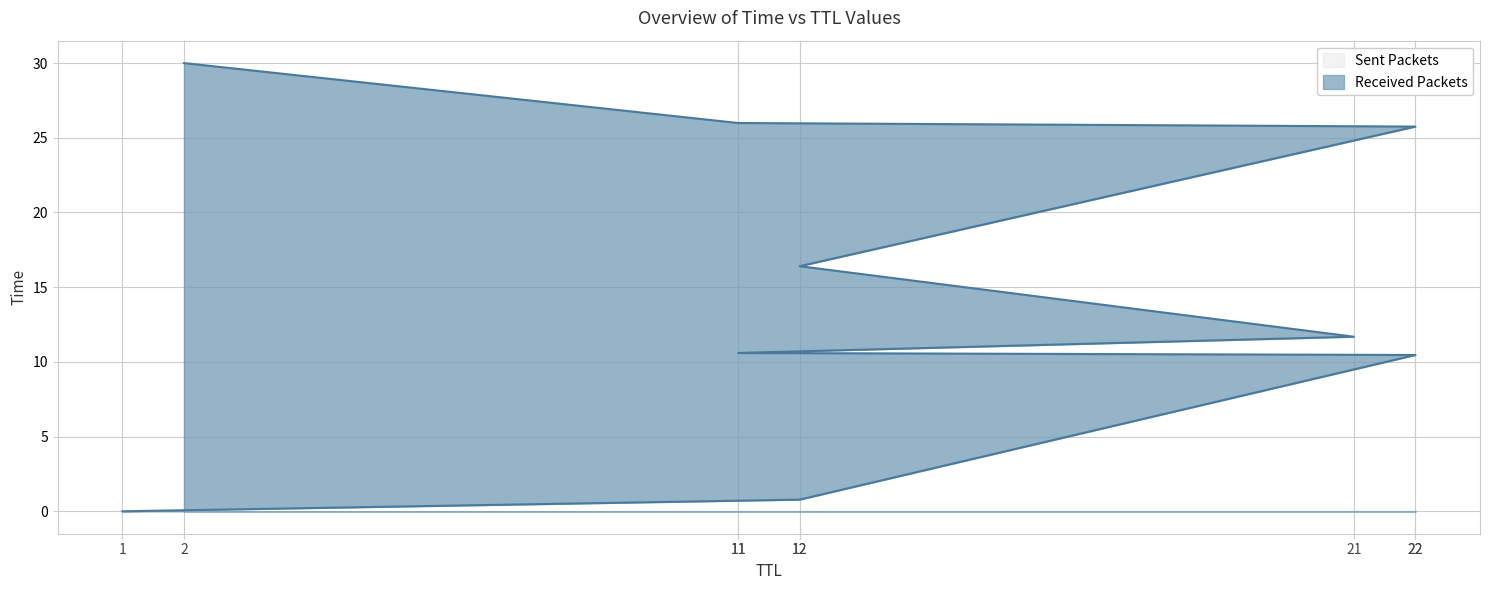

What is the approximate value at 21?

11.7